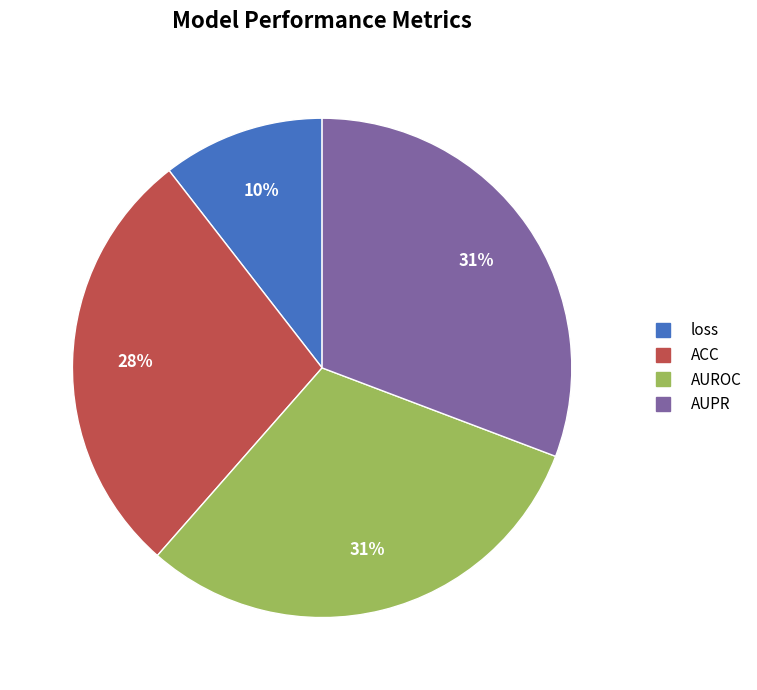

Do loss and AUROC together represent more than half of the pie?

No